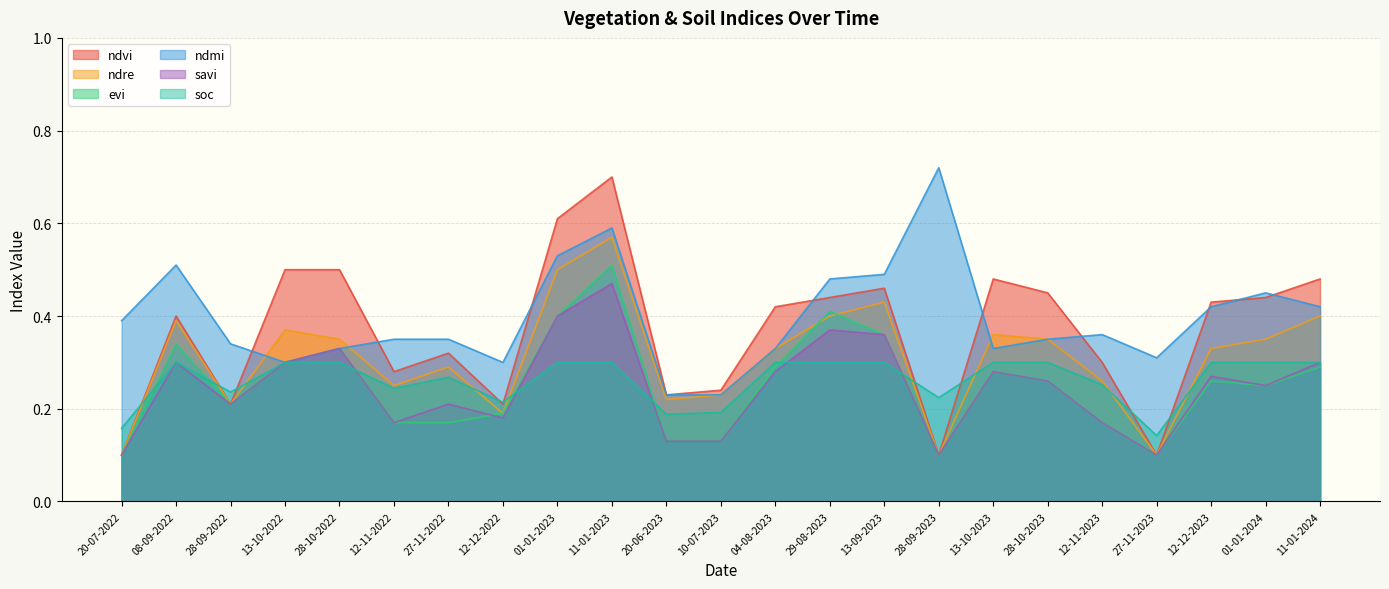

Reading left to right, transcribe all the data shown in this chart.

ndvi: 20-07-2022=0.1	08-09-2022=0.4	28-09-2022=0.2	13-10-2022=0.5	28-10-2022=0.5	12-11-2022=0.3	27-11-2022=0.3	12-12-2022=0.2	01-01-2023=0.6	11-01-2023=0.7	20-06-2023=0.2	10-07-2023=0.2	04-08-2023=0.4	29-08-2023=0.4	13-09-2023=0.5	28-09-2023=0.1	13-10-2023=0.5	28-10-2023=0.5	12-11-2023=0.3	27-11-2023=0.1	12-12-2023=0.4	01-01-2024=0.4	11-01-2024=0.5
ndre: 20-07-2022=0.1	08-09-2022=0.4	28-09-2022=0.2	13-10-2022=0.4	28-10-2022=0.3	12-11-2022=0.2	27-11-2022=0.3	12-12-2022=0.2	01-01-2023=0.5	11-01-2023=0.6	20-06-2023=0.2	10-07-2023=0.2	04-08-2023=0.3	29-08-2023=0.4	13-09-2023=0.4	28-09-2023=0.1	13-10-2023=0.4	28-10-2023=0.3	12-11-2023=0.3	27-11-2023=0.1	12-12-2023=0.3	01-01-2024=0.3	11-01-2024=0.4
evi: 20-07-2022=0.1	08-09-2022=0.3	28-09-2022=0.2	13-10-2022=0.3	28-10-2022=0.3	12-11-2022=0.2	27-11-2022=0.2	12-12-2022=0.2	01-01-2023=0.4	11-01-2023=0.5	20-06-2023=0.1	10-07-2023=0.1	04-08-2023=0.3	29-08-2023=0.4	13-09-2023=0.4	28-09-2023=0.1	13-10-2023=0.3	28-10-2023=0.3	12-11-2023=0.2	27-11-2023=0.1	12-12-2023=0.3	01-01-2024=0.2	11-01-2024=0.3
ndmi: 20-07-2022=0.4	08-09-2022=0.5	28-09-2022=0.3	13-10-2022=0.3	28-10-2022=0.3	12-11-2022=0.3	27-11-2022=0.3	12-12-2022=0.3	01-01-2023=0.5	11-01-2023=0.6	20-06-2023=0.2	10-07-2023=0.2	04-08-2023=0.3	29-08-2023=0.5	13-09-2023=0.5	28-09-2023=0.7	13-10-2023=0.3	28-10-2023=0.3	12-11-2023=0.4	27-11-2023=0.3	12-12-2023=0.4	01-01-2024=0.5	11-01-2024=0.4
savi: 20-07-2022=0.1	08-09-2022=0.3	28-09-2022=0.2	13-10-2022=0.3	28-10-2022=0.3	12-11-2022=0.2	27-11-2022=0.2	12-12-2022=0.2	01-01-2023=0.4	11-01-2023=0.5	20-06-2023=0.1	10-07-2023=0.1	04-08-2023=0.3	29-08-2023=0.4	13-09-2023=0.4	28-09-2023=0.1	13-10-2023=0.3	28-10-2023=0.3	12-11-2023=0.2	27-11-2023=0.1	12-12-2023=0.3	01-01-2024=0.2	11-01-2024=0.3
soc: 20-07-2022=0.2	08-09-2022=0.3	28-09-2022=0.2	13-10-2022=0.3	28-10-2022=0.3	12-11-2022=0.2	27-11-2022=0.3	12-12-2022=0.2	01-01-2023=0.3	11-01-2023=0.3	20-06-2023=0.2	10-07-2023=0.2	04-08-2023=0.3	29-08-2023=0.3	13-09-2023=0.3	28-09-2023=0.2	13-10-2023=0.3	28-10-2023=0.3	12-11-2023=0.3	27-11-2023=0.1	12-12-2023=0.3	01-01-2024=0.3	11-01-2024=0.3